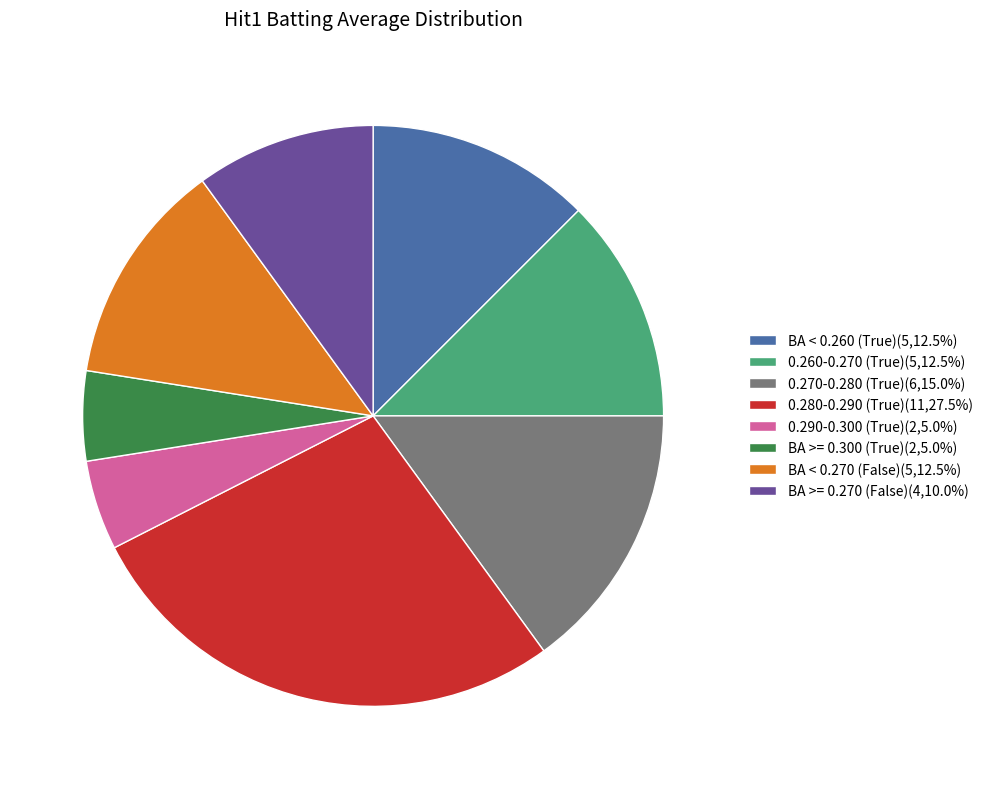

Does any single category account for the majority?

No